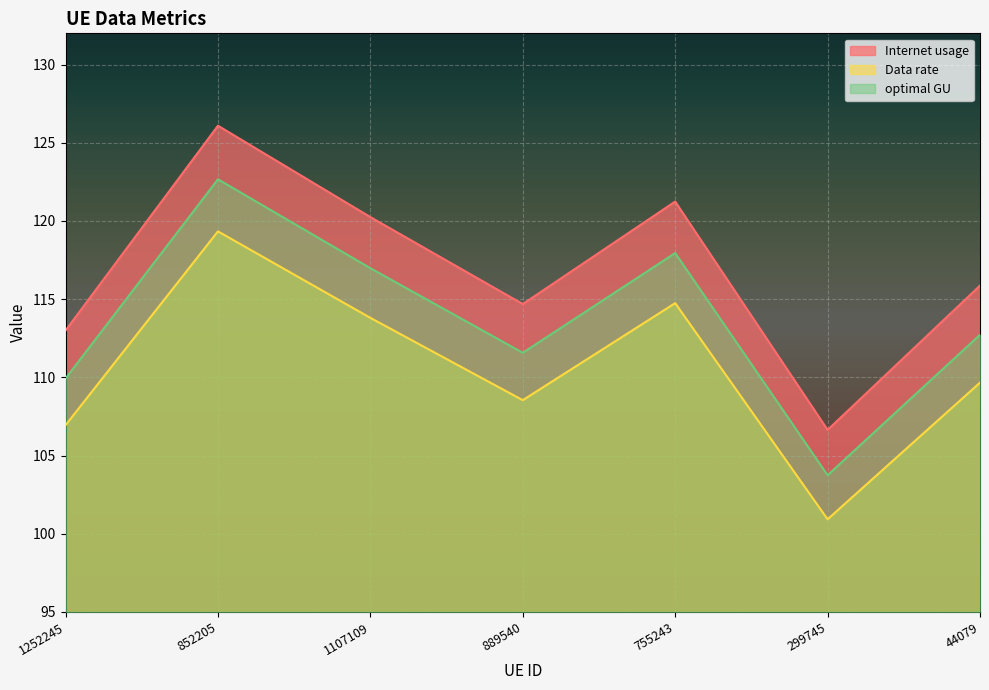

True or false: Data rate has more than 1 interior local peaks.

True